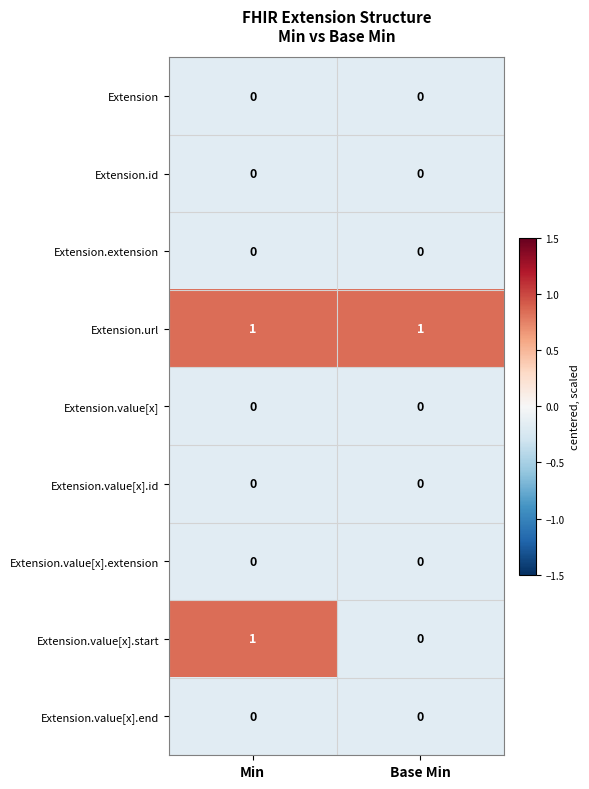

At which category is the sum across all series the highest?

Min